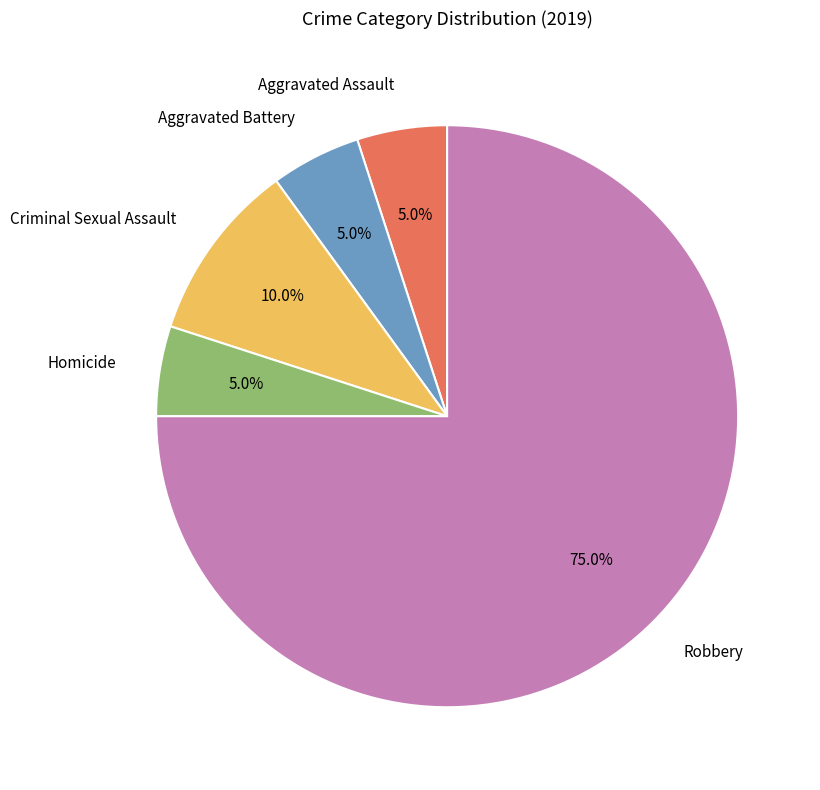

How many segments does this pie chart have?

5